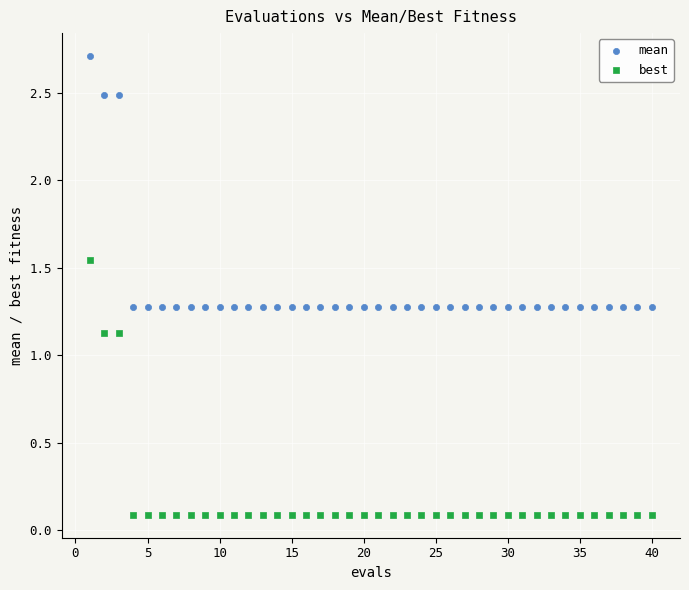

Which series reaches the maximum Y coordinate?

mean